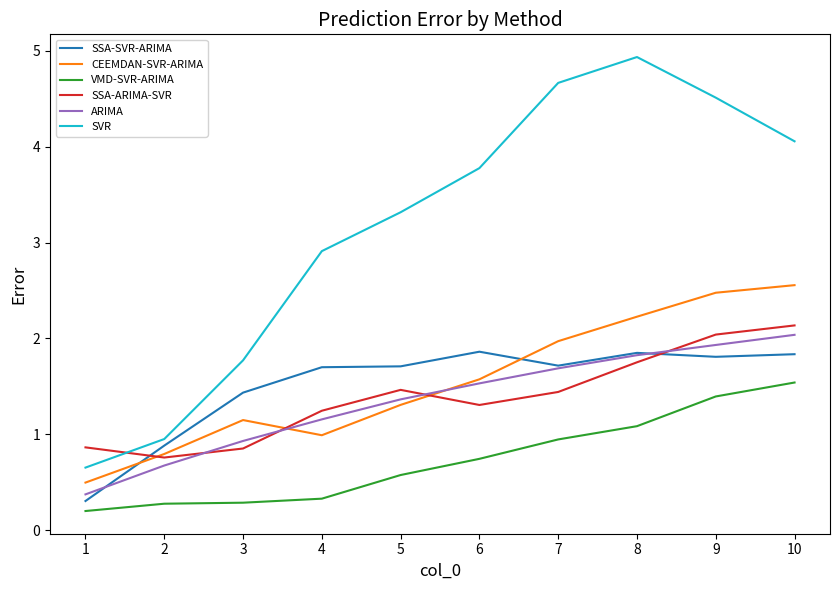

True or false: SVR has a value of 3.8 at 6.

True